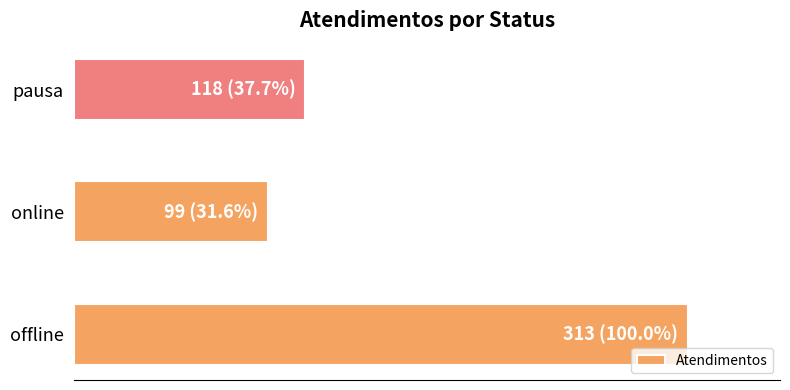

What is the smallest value displayed?

99